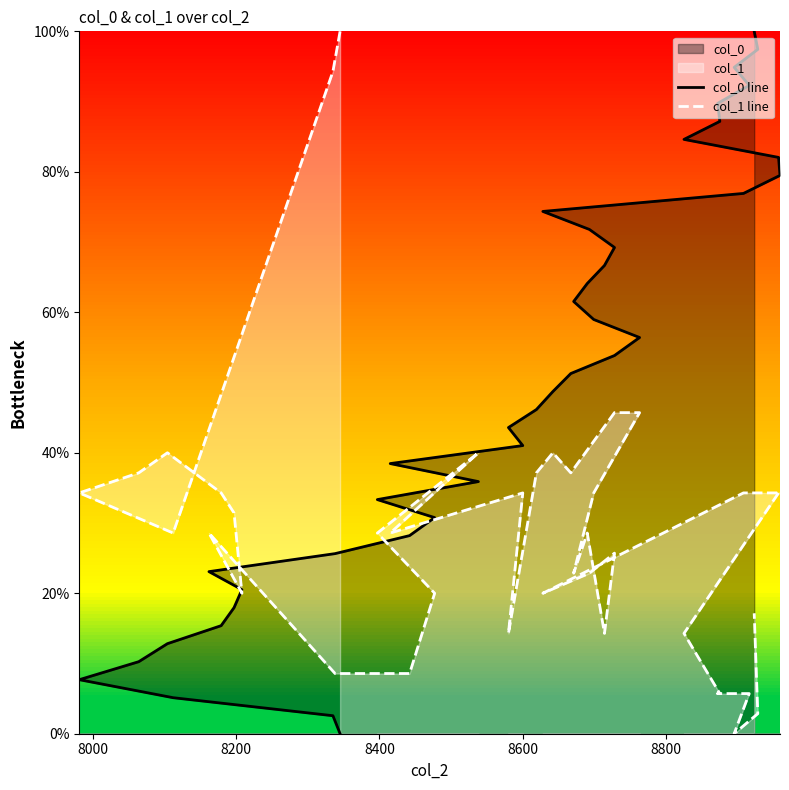

Is it true that col_0 line equals 90.8 at 25?

False